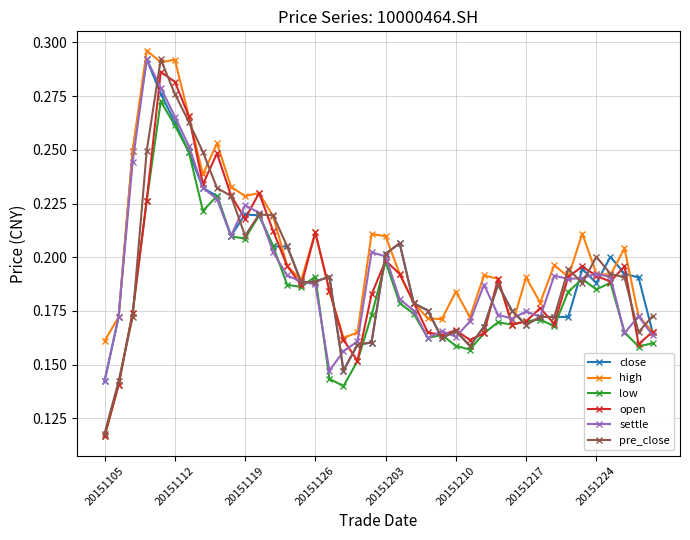

How many high values are between 0 and 1?

40